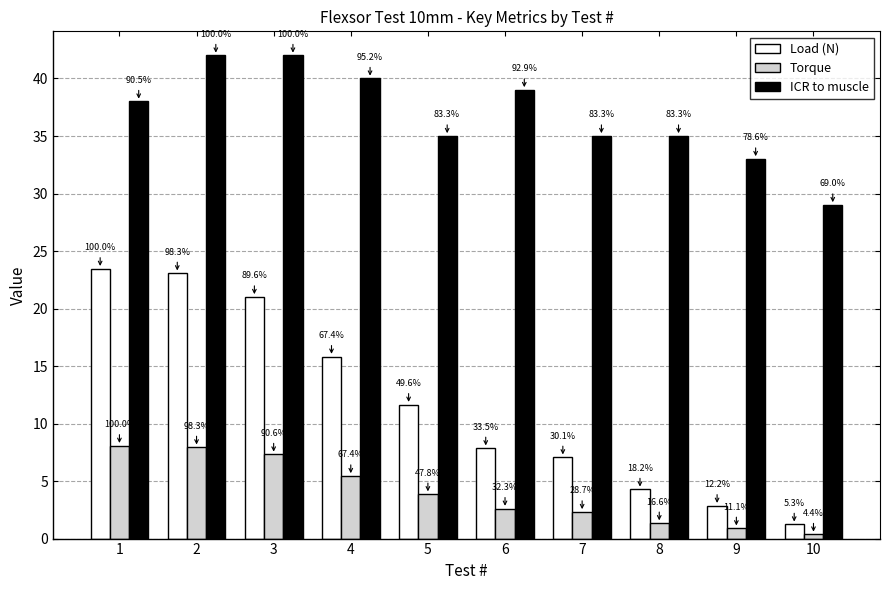

At which label does ICR to muscle first exceed 38?

2